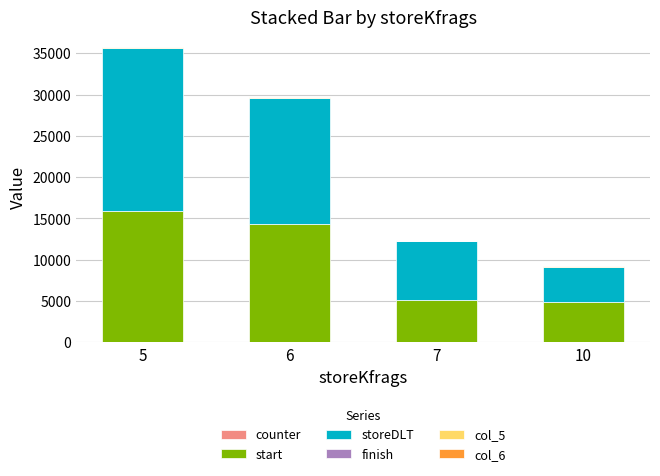

At which category is the sum across all series the highest?

5